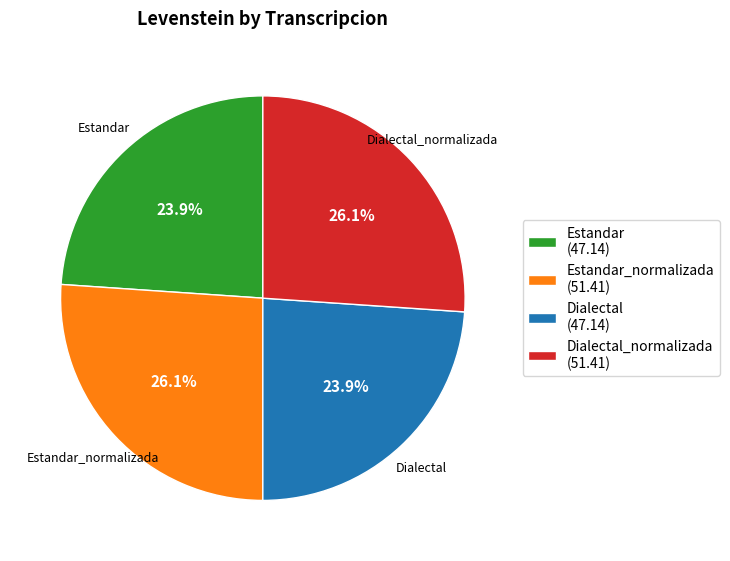

What percentage do Dialectal (47.14) and Dialectal_normalizada (51.41) together represent?

50.0%